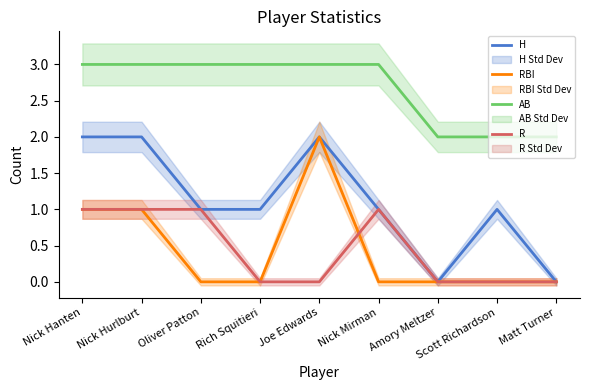

What are all the series names shown in the legend?

H, RBI, AB, R